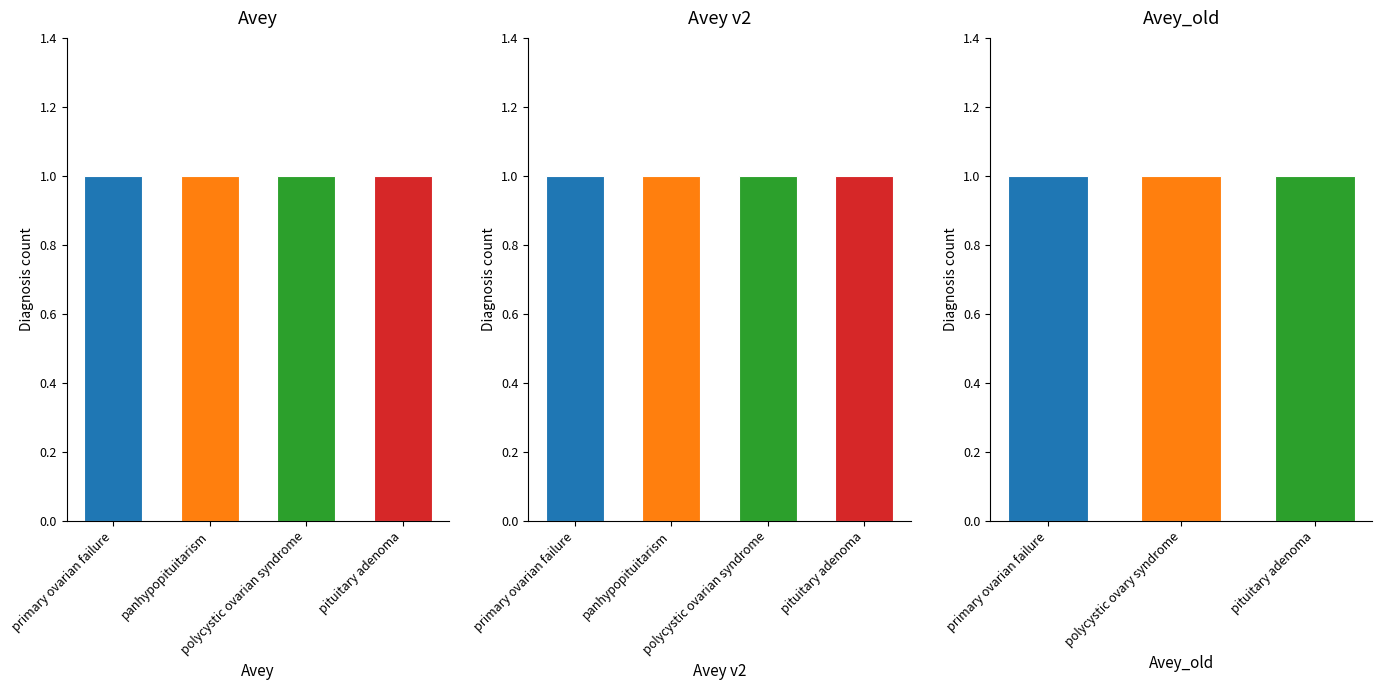

Which series has the largest range (max minus min)?

Avey